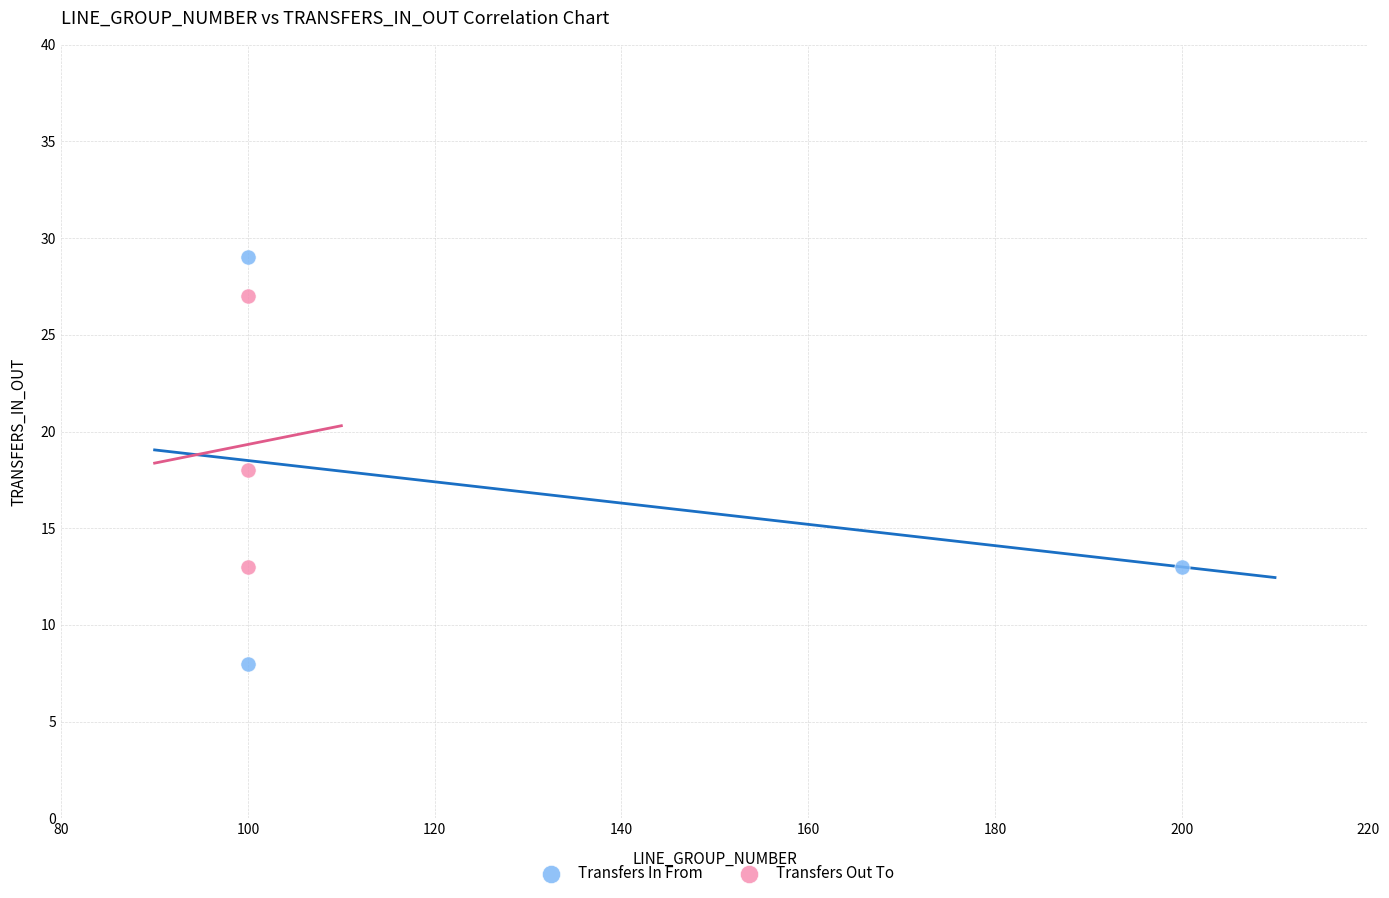

Which series has the widest spread of Y values?

Transfers In From